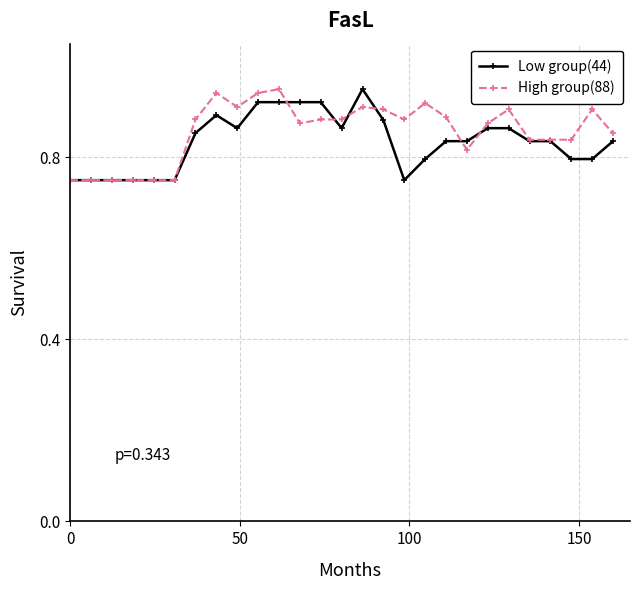

Which series ends up on top after the final intersection of High group(88) and Low group(44)?

High group(88)